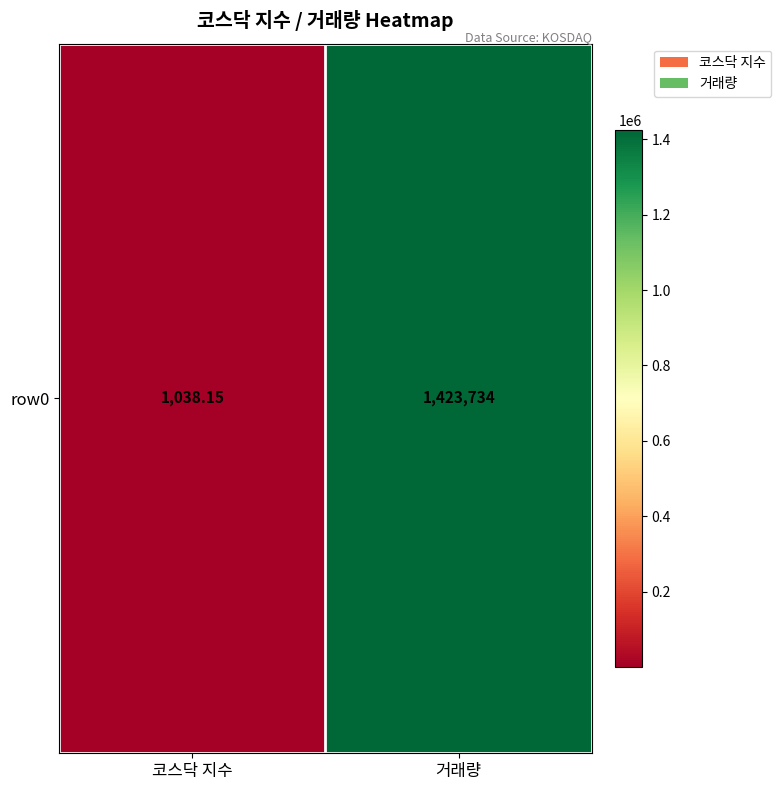

Rank the categories by value from highest to lowest.

거래량, 코스닥 지수